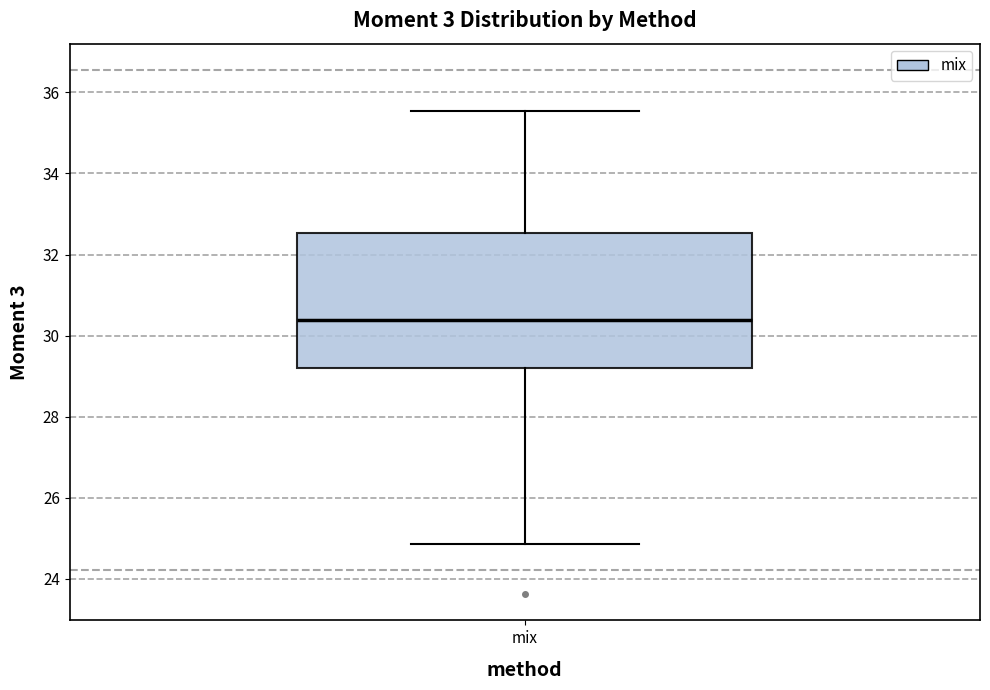

Read this box plot against the y-axis: the position of the median line, the range covered by the box, and the ends of both whiskers. The values are not printed on the chart, so give them approximately, as read against the axis.

median 30.4, box 29.2 to 32.6, whiskers 24.8 to 35.6